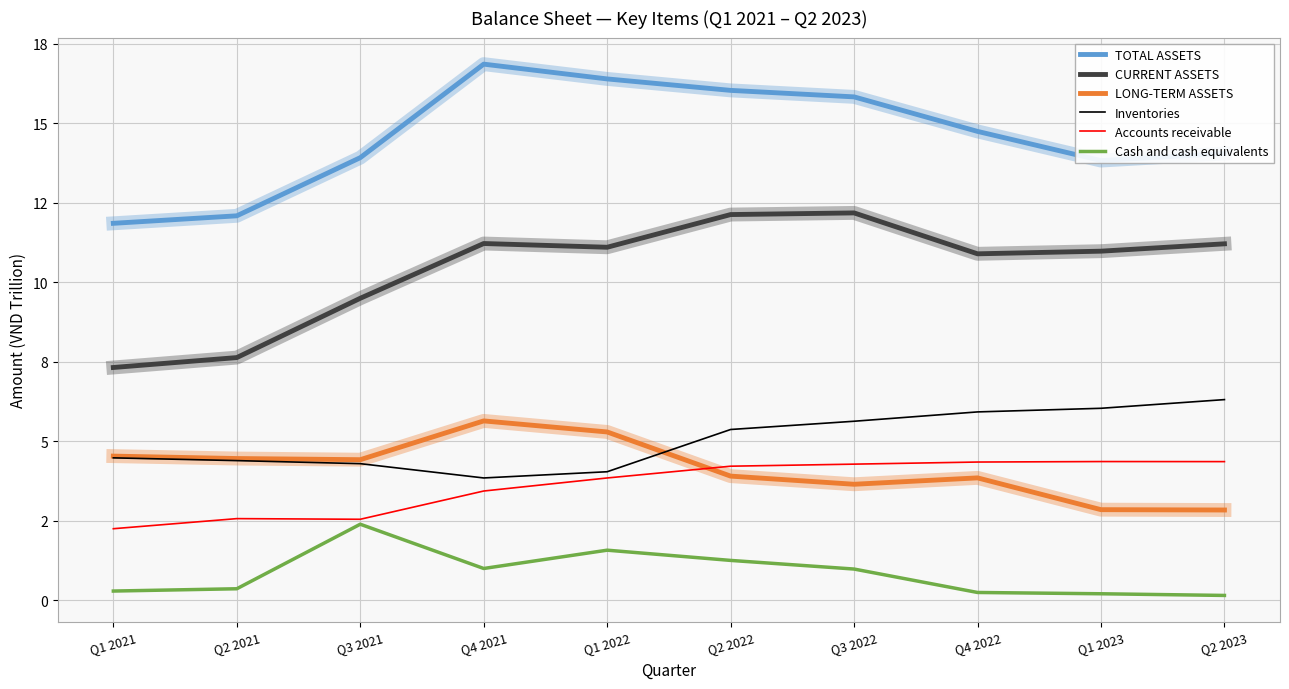

At how many categories does at least one series exceed 8?

10